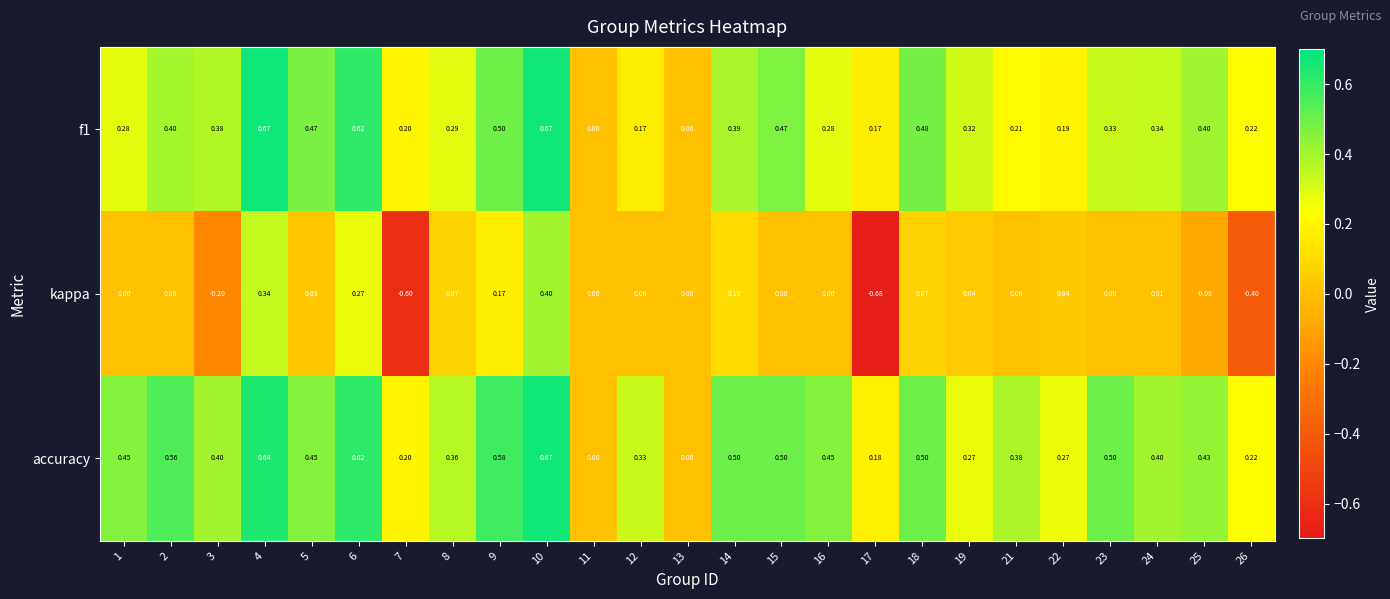

Is the value of f1 at 15 greater than the value of accuracy at 24?

Yes